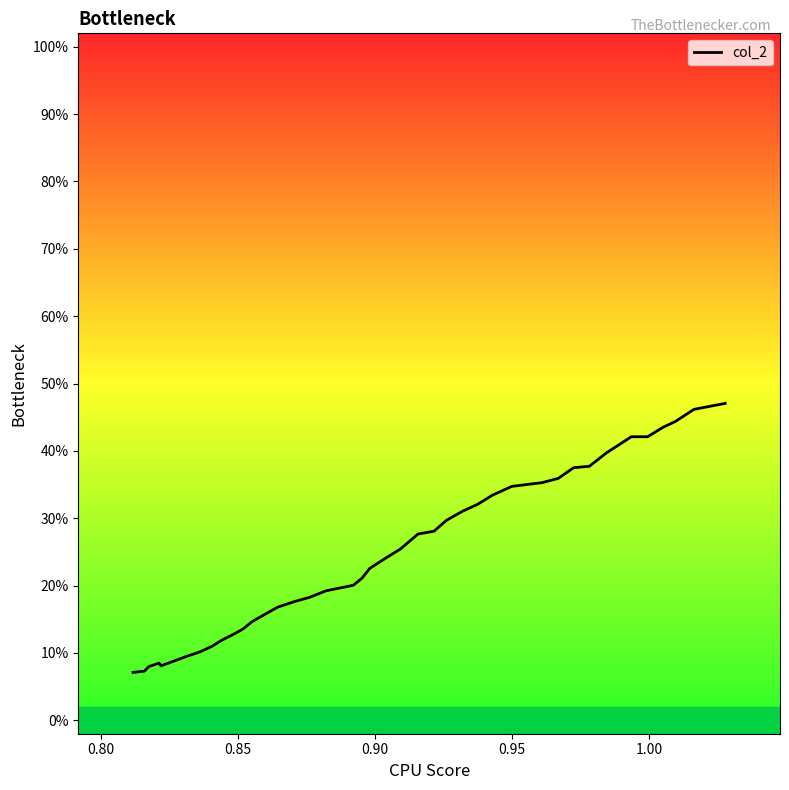

Reading left to right, what are all the values shown in this chart?

0.1	0.1	0.1	0.1	0.1	0.1	0.1	0.1	0.1	0.1	0.1	0.1	0.2	0.2	0.2	0.2	0.2	0.2	0.2	0.2	0.2	0.3	0.3	0.3	0.3	0.3	0.3	0.3	0.3	0.4	0.4	0.4	0.4	0.4	0.4	0.4	0.4	0.4	0.5	0.5